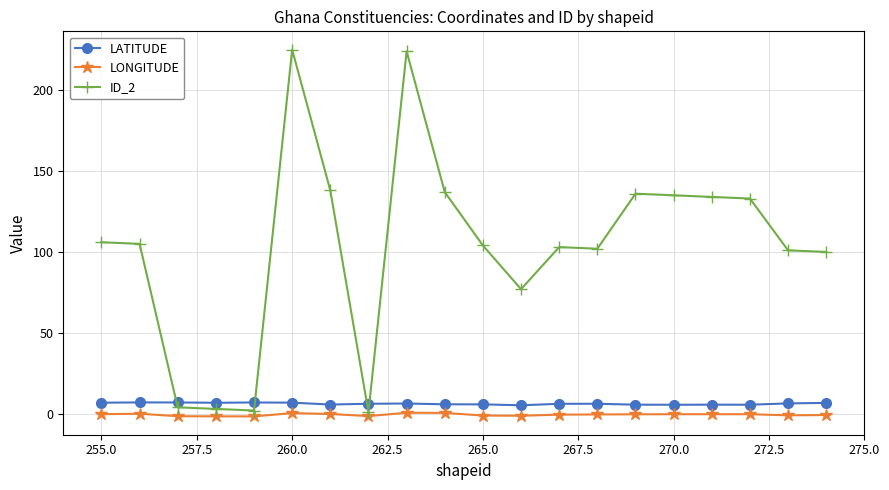

Which series has the widest spread of values?

ID_2